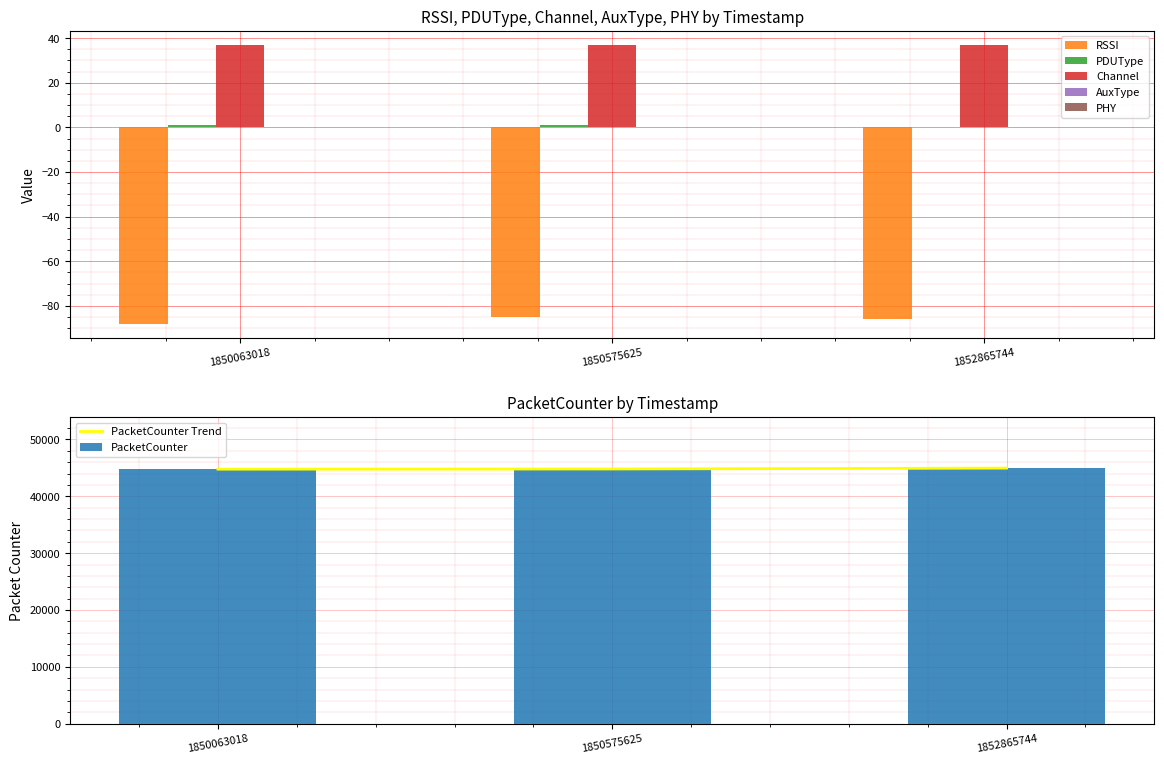

What is the sum of all Channel values?

111